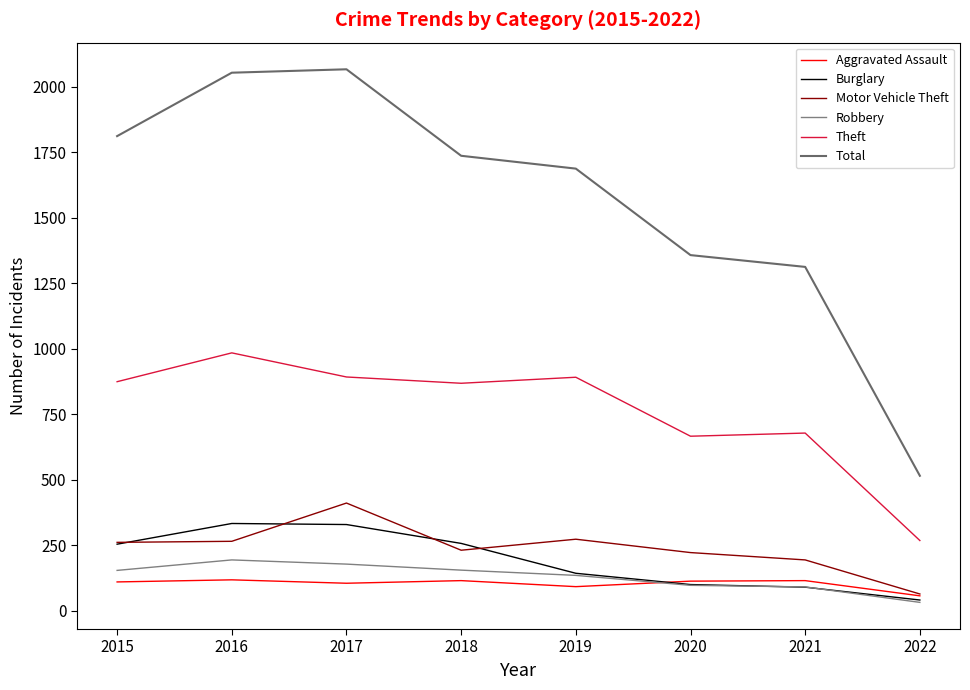

Is the value of Total at 2019 greater than the value of Aggravated Assault at 2021?

Yes